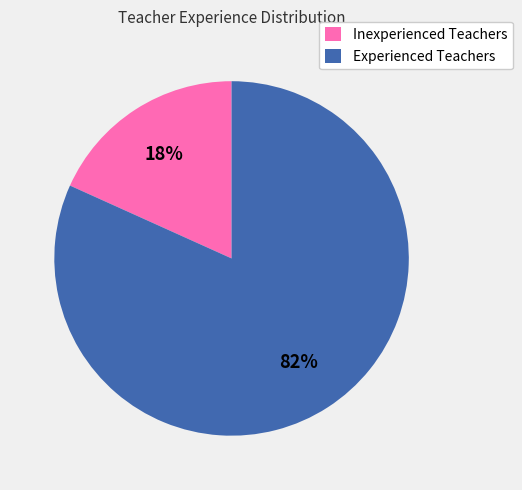

True or false: Inexperienced Teachers accounts for 18% of the total.

True